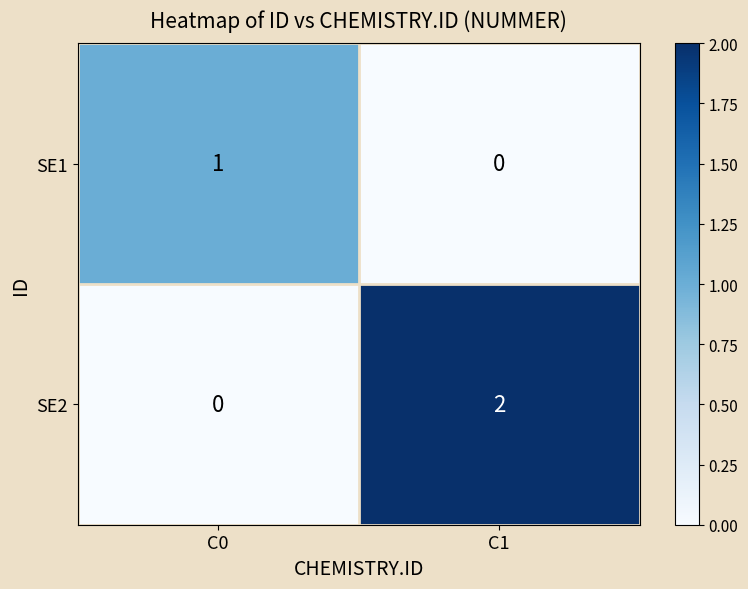

The value of SE1 at C0 is 1. True or false?

True